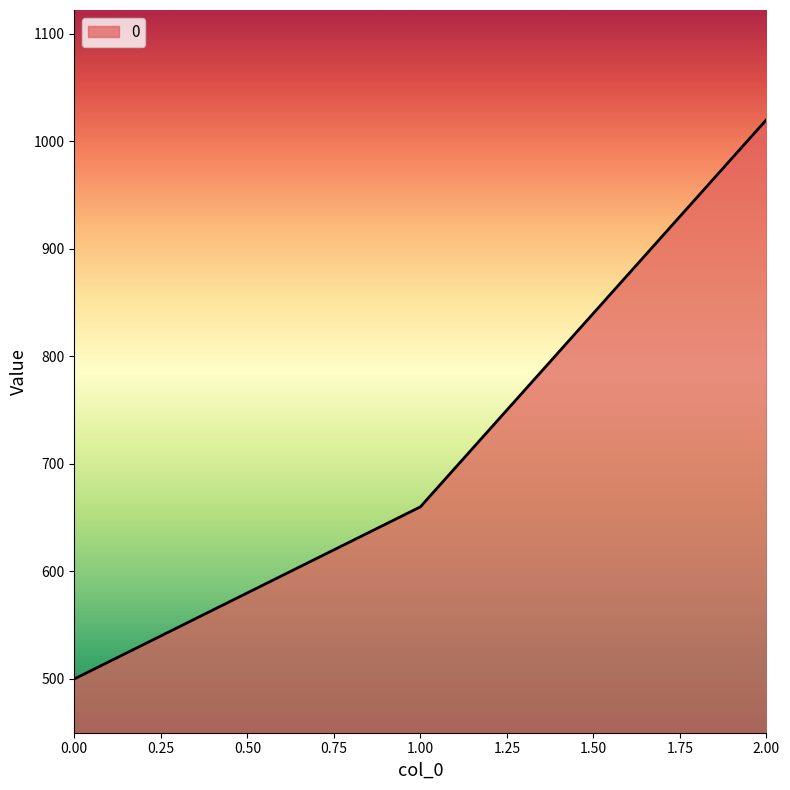

Rank the categories by value from lowest to highest.

0.00, 1.00, 2.00